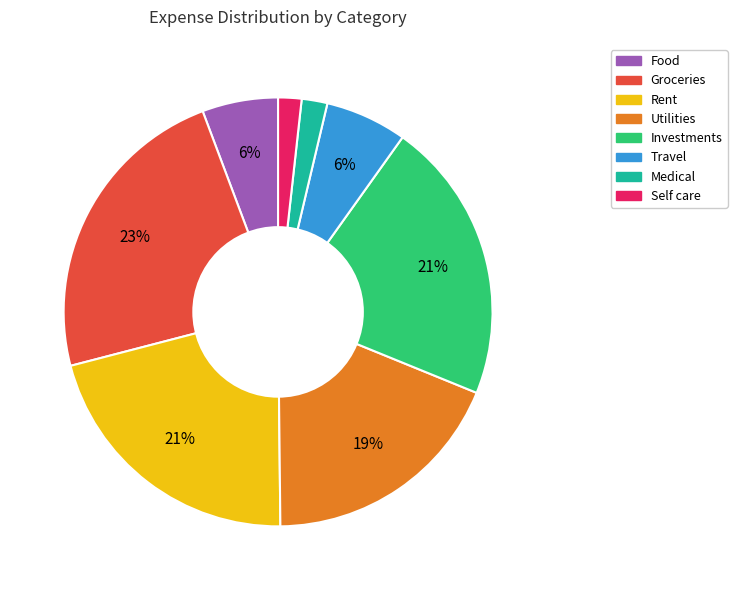

True or false: Medical accounts for 2% of the total.

True